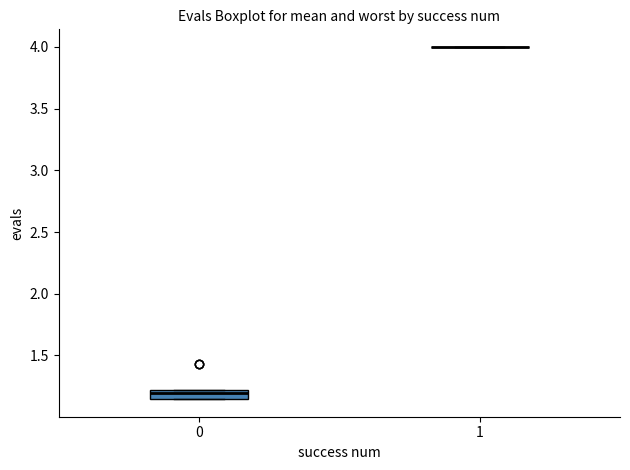

Where is the lower edge of the box at x = 0 on the y-axis? The values are not printed on the chart, so give them approximately, as read against the axis.

1.15